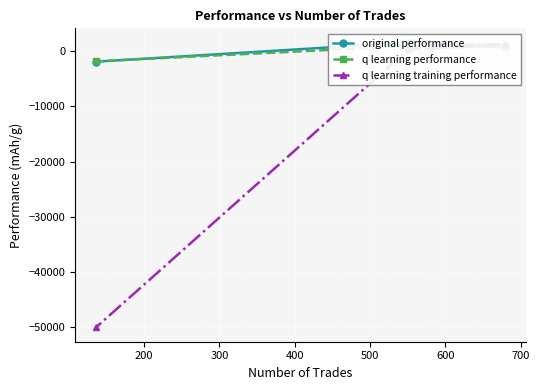

Is this an area chart (filled region under the line)?

No